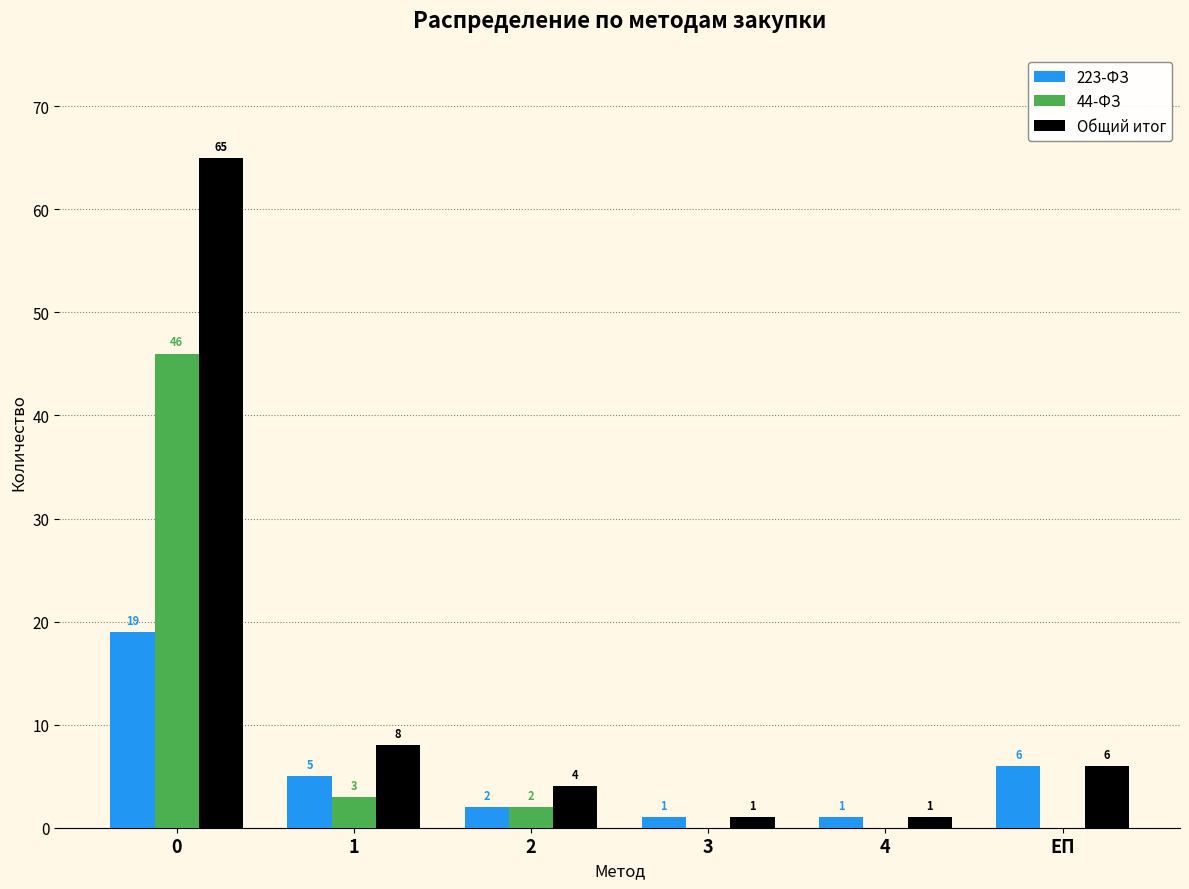

Reading right to left, what are all the values shown in this chart?

223-ФЗ: ЕП=6	4=1	3=1	2=2	1=5	0=19
44-ФЗ: ЕП=0	4=0	3=0	2=2	1=3	0=46
Общий итог: ЕП=6	4=1	3=1	2=4	1=8	0=65